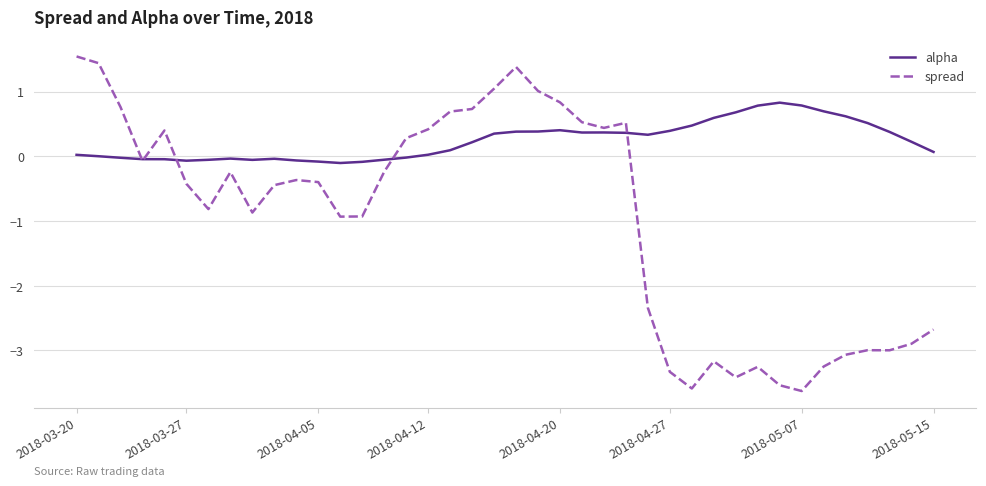

What are all the series names shown in the legend?

alpha, spread